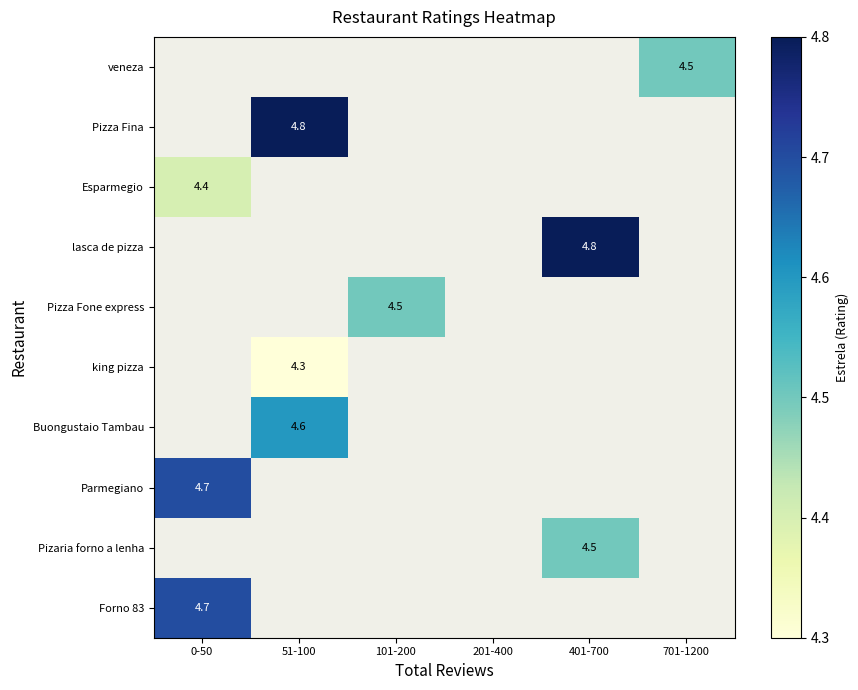

Count the number of data series in this chart.

10